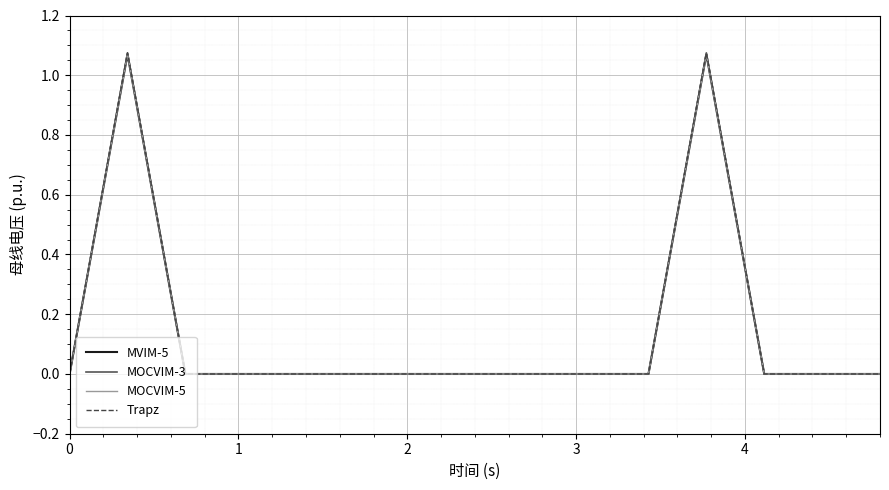

What is the difference between the second highest and second lowest values in the MOCVIM-5 series?

1.1